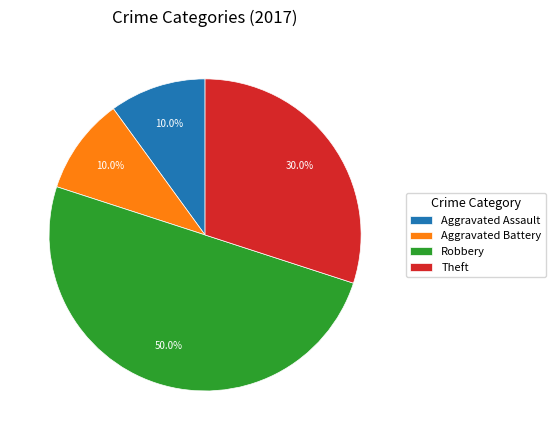

What percentage do Theft and Robbery together represent?

80.0%